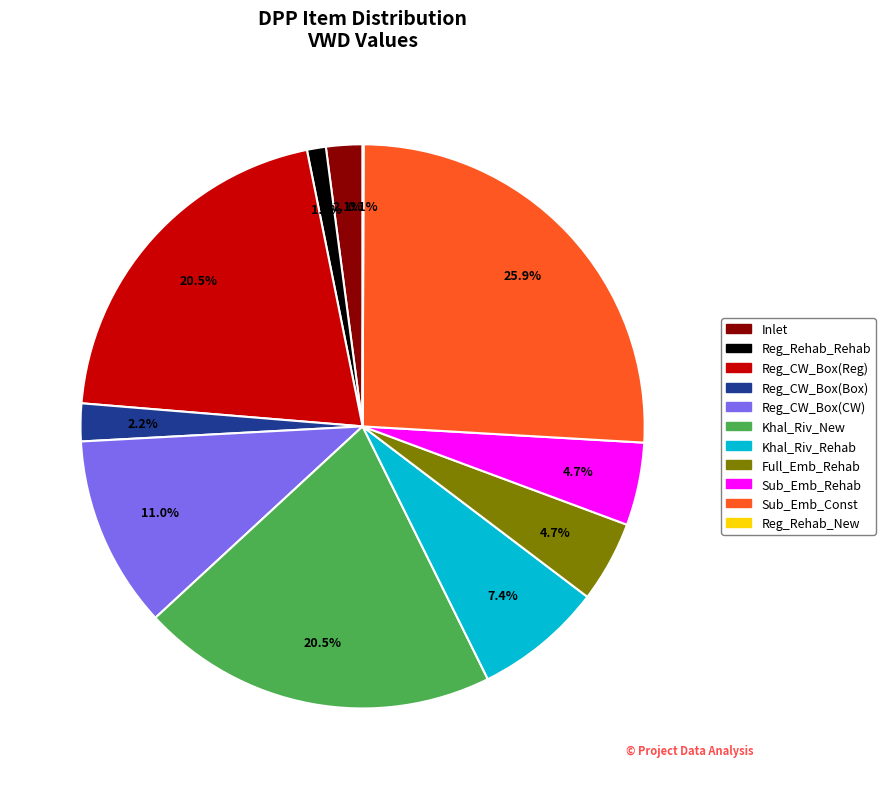

What percentage is the Reg_CW_Box(CW) slice, to the nearest percent?

11%